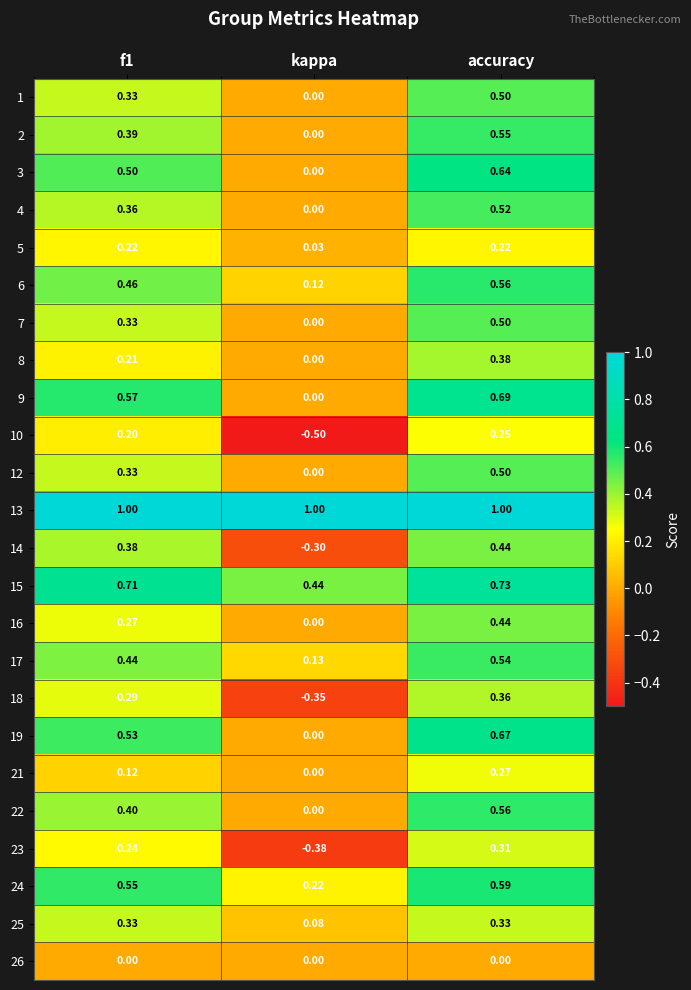

What is the spread (max minus min) of values at accuracy?

1.0